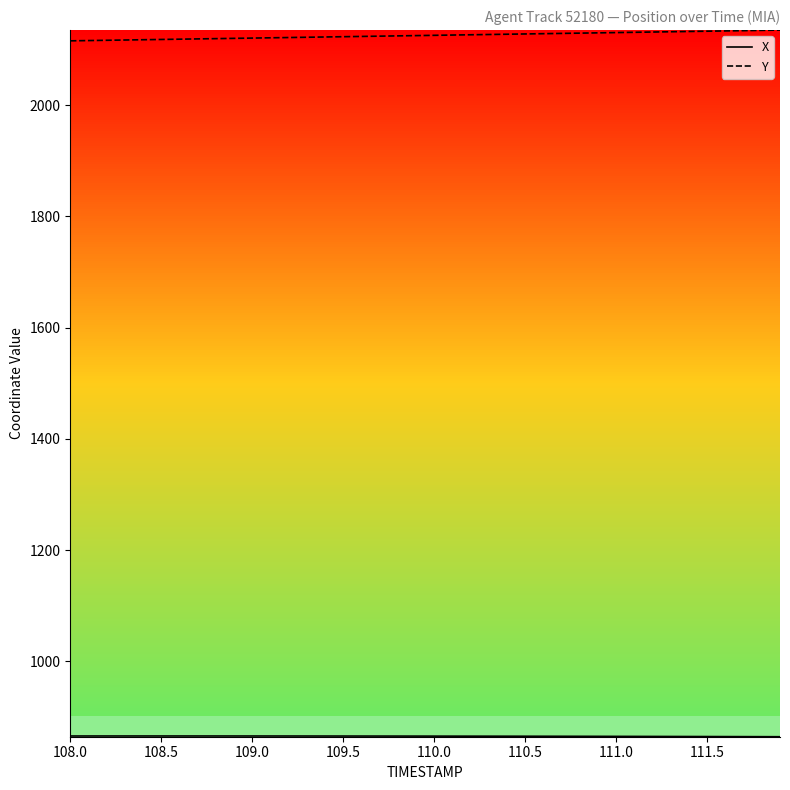

What is the maximum value shown in the chart?

2135.2